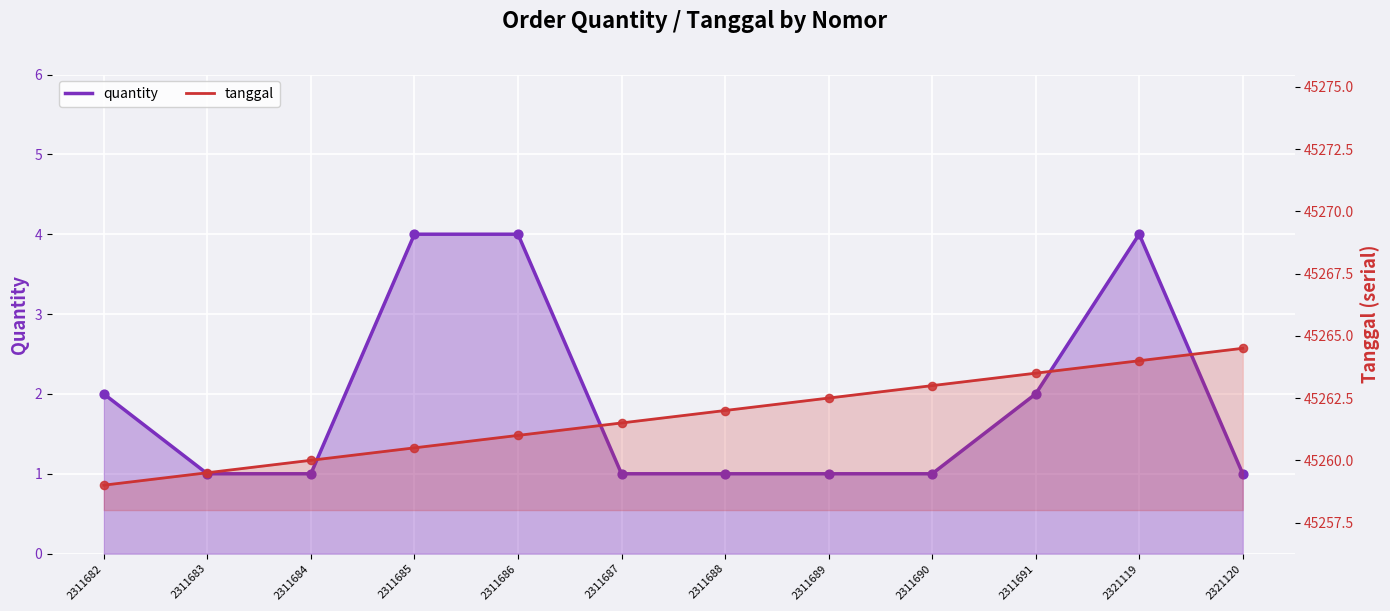

Which series contains the highest Y value?

tanggal